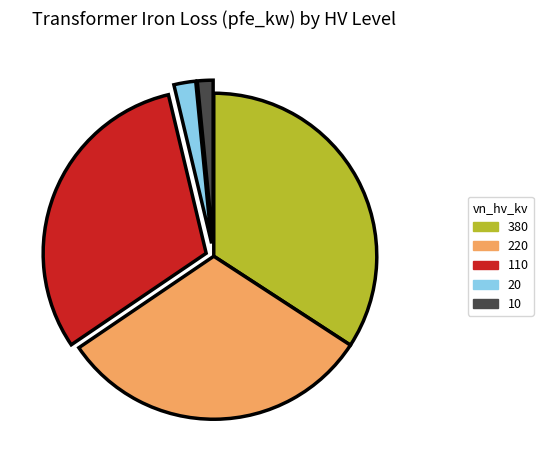

Is there any slice that represents more than half of the pie?

No